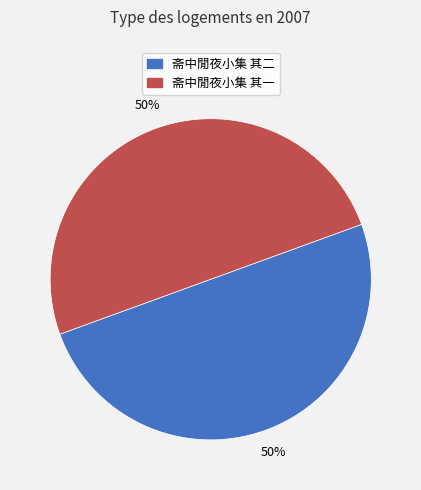

Combined, do 斋中閒夜小集 其一 and 斋中閒夜小集 其二 account for over 50%?

Yes